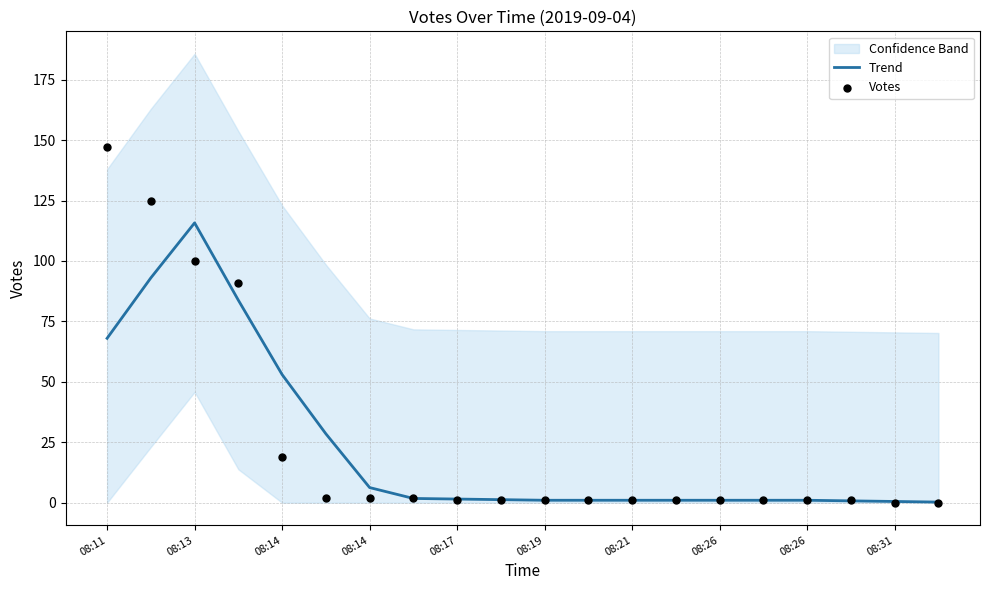

At how many categories does at least one series exceed 119?

2